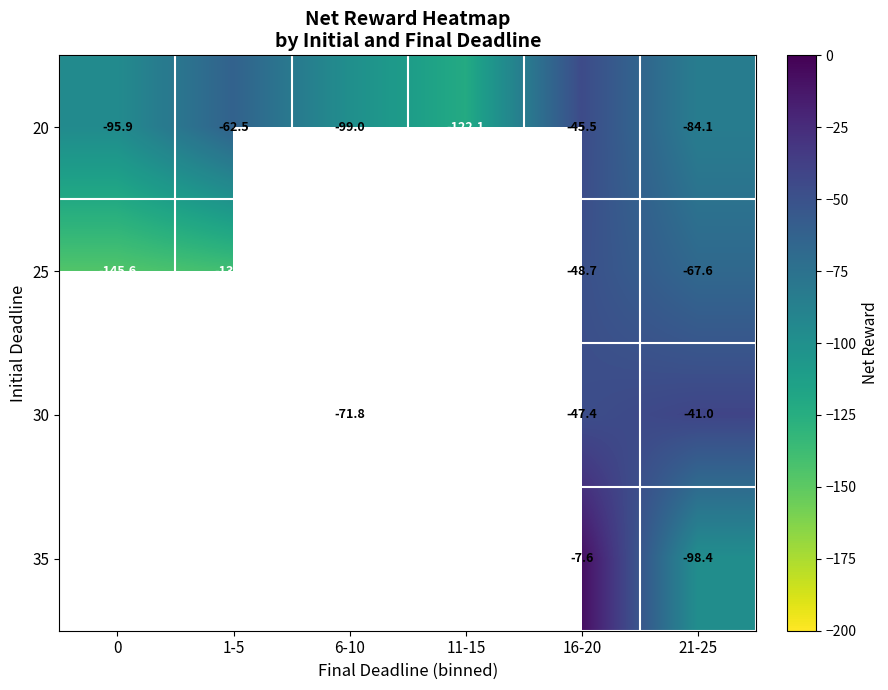

How many data points in 20 are less than -84?

4